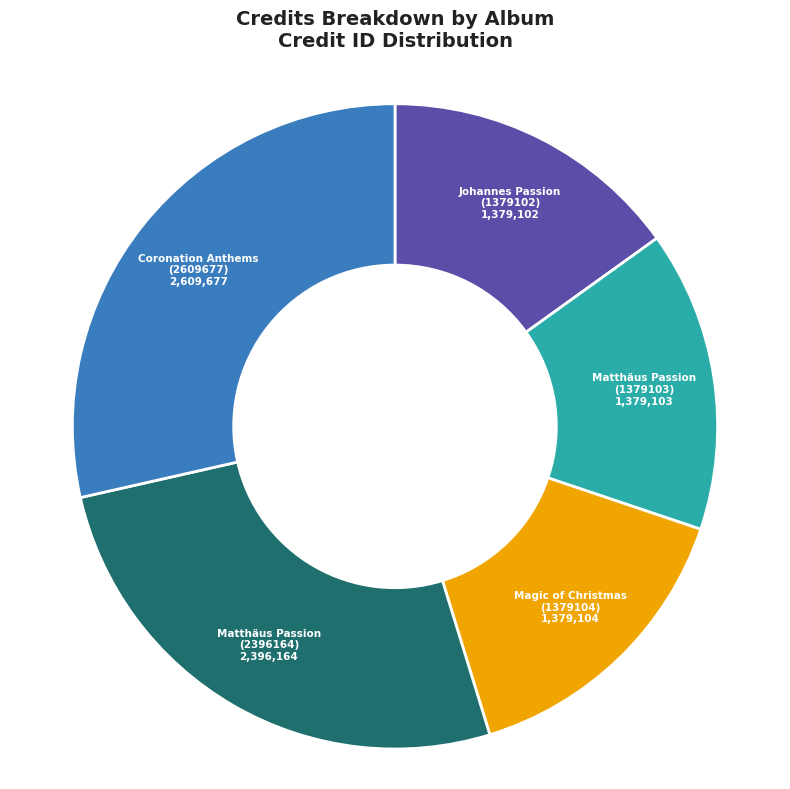

What is the largest slice in the pie chart?

Coronation Anthems (2609677)